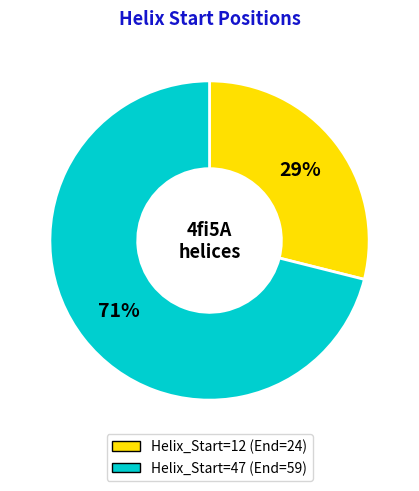

How many segments does this pie chart have?

2